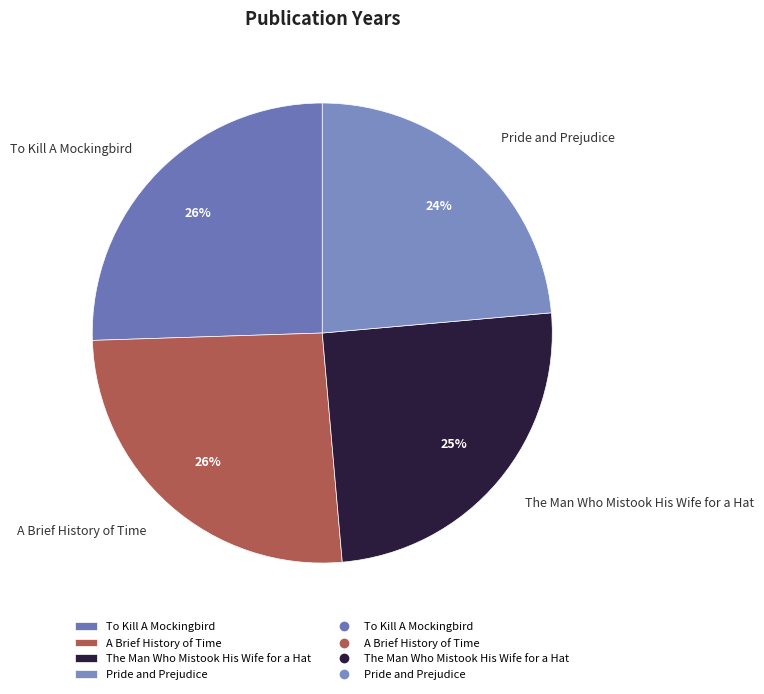

Does any single category account for the majority?

No